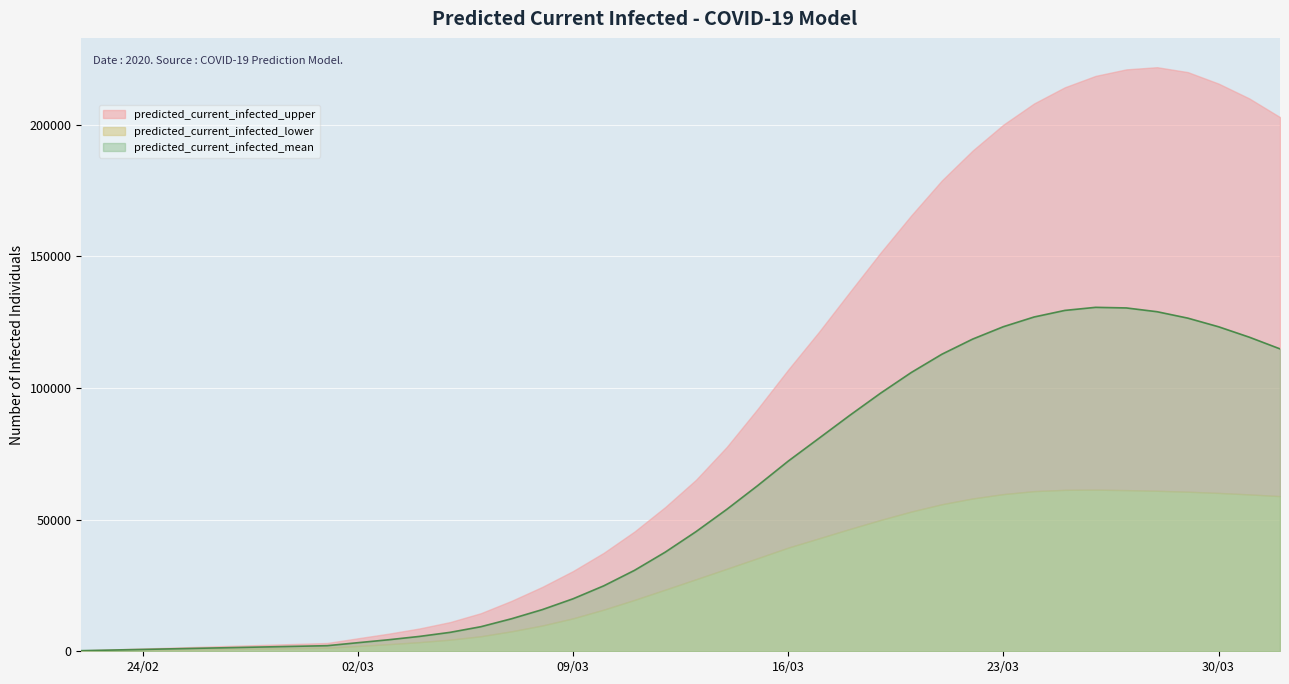

Rank the series by their average value, from lowest to highest.

predicted_current_infected_lower, predicted_current_infected_mean, predicted_current_infected_upper